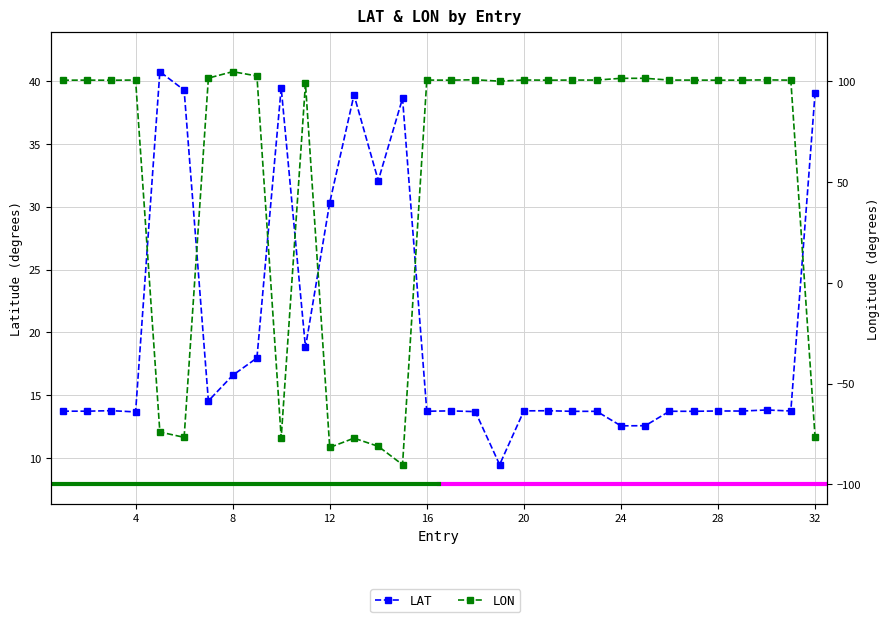

What is the difference between the maximum and minimum values in the LON series?

194.9